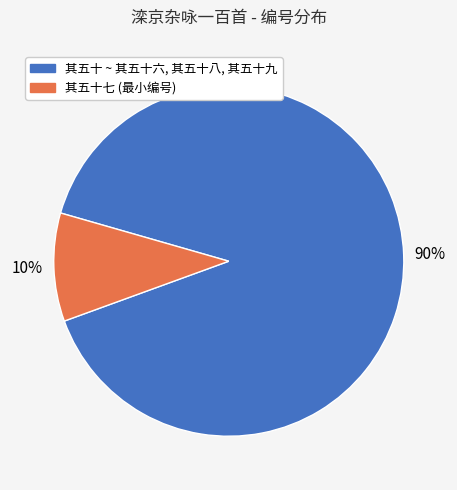

To the nearest percent, what is the difference between the largest and smallest slice percentages?

80%